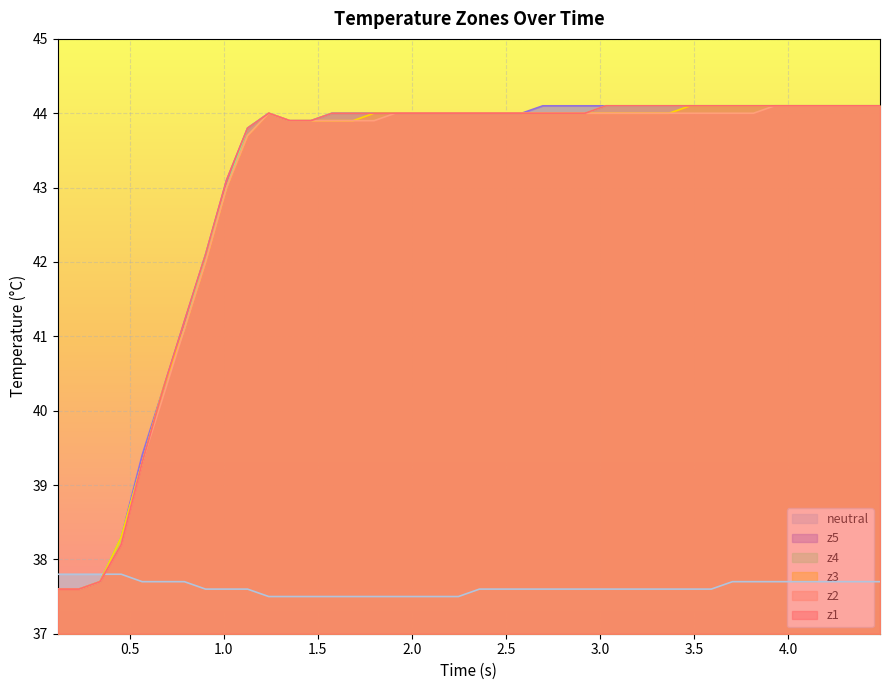

How many series are shown in this chart?

6